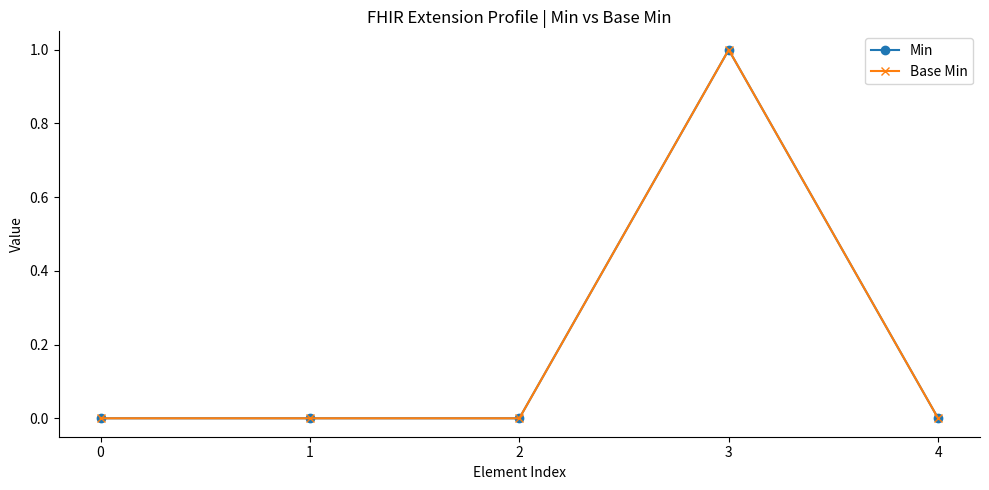

True or false: Min and Base Min cross at least once.

False